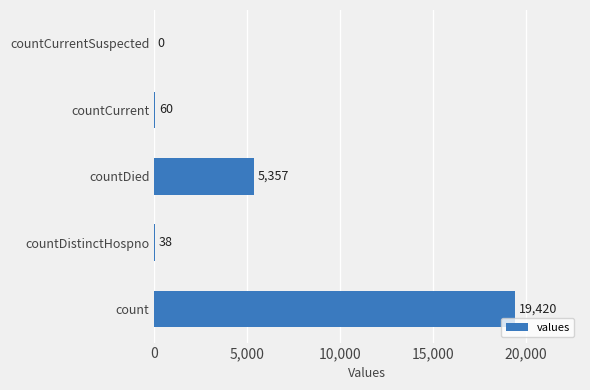

Is it true that the value at count is 19420?

True